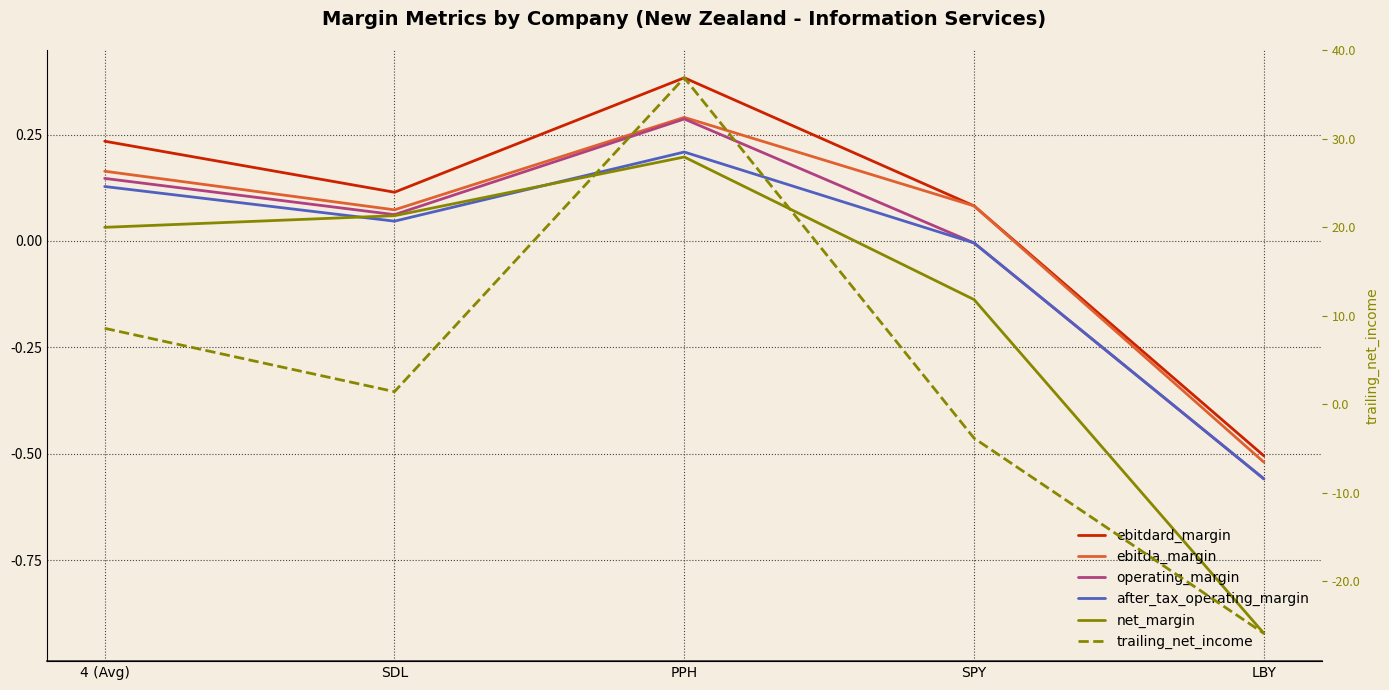

What is the sum of all ebitdard_margin values?

0.3